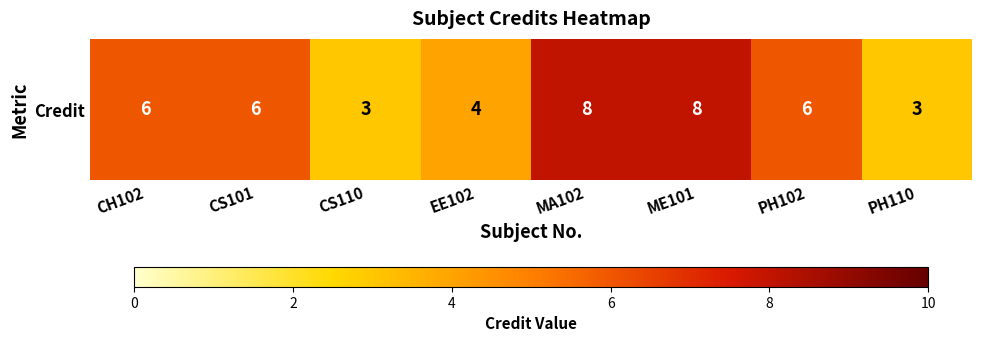

What is the sum of all values?

44